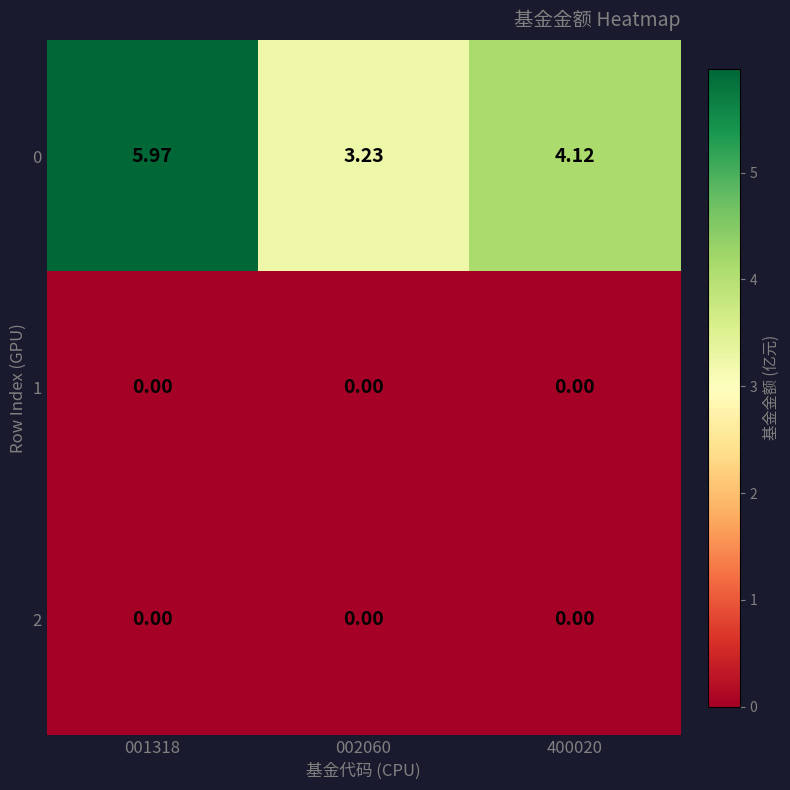

At how many categories does at least one series exceed 0?

3